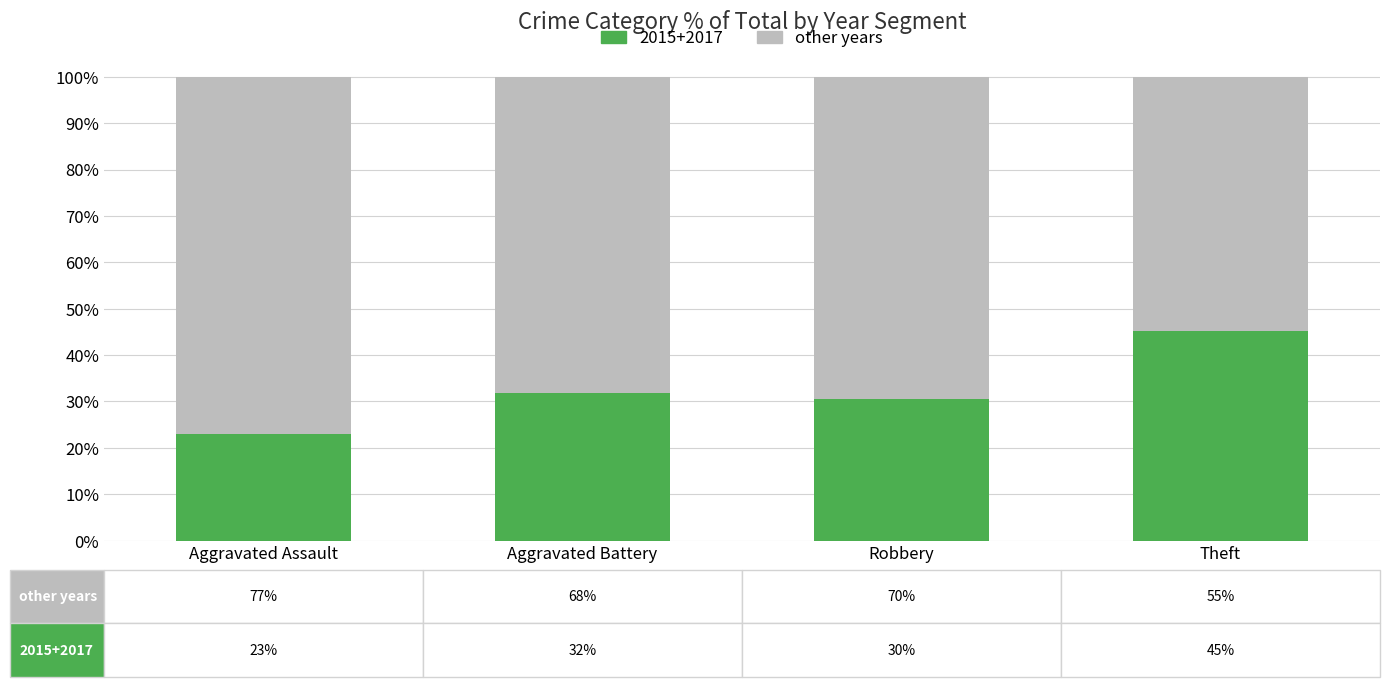

What is the difference between the maximum and second lowest values in the 2015+2017 series?

14.8